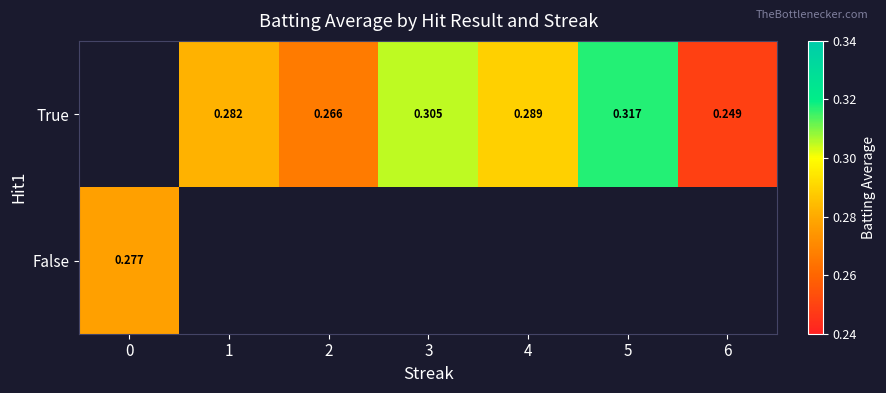

List the series in order of their overall mean, highest first.

True, False